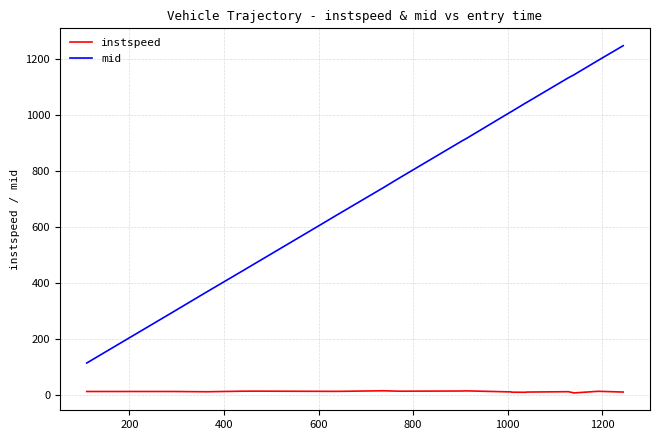

List the series in order of their overall mean, highest first.

mid, instspeed